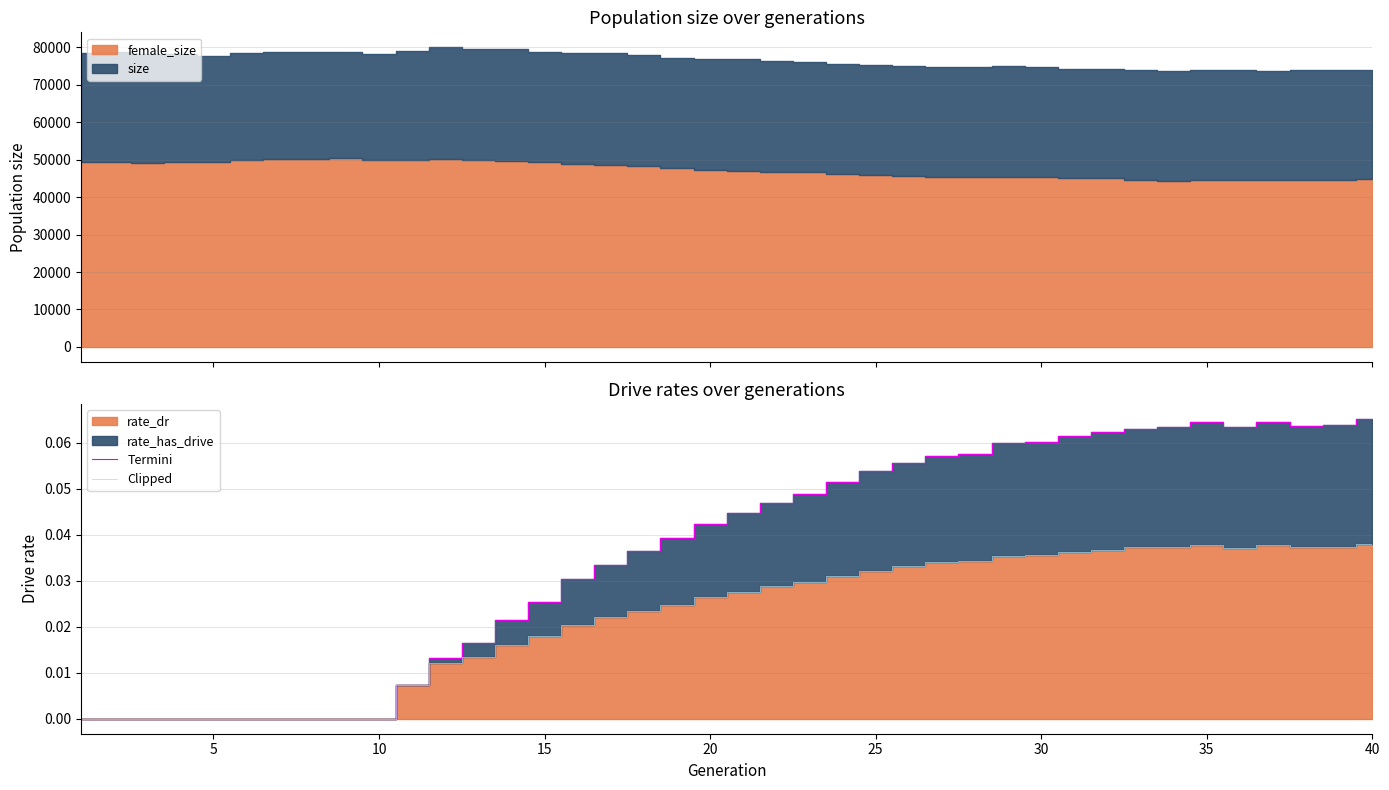

Is it true that Termini equals 0.1 at 25?

True